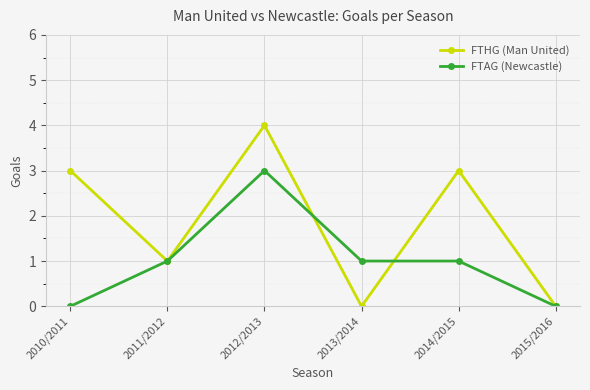

Which series changed the most between 2010/2011 and 2014/2015?

FTAG (Newcastle)